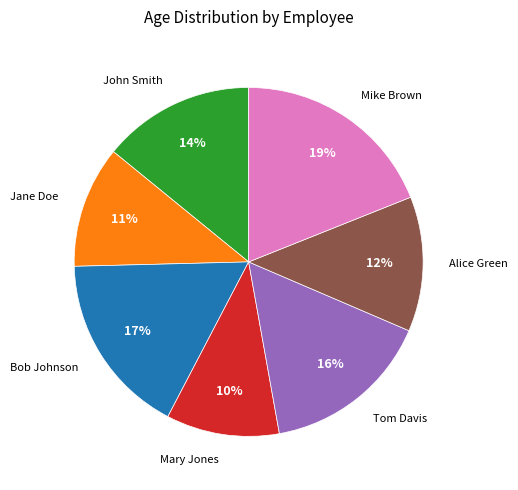

How many slices are in this pie chart?

7